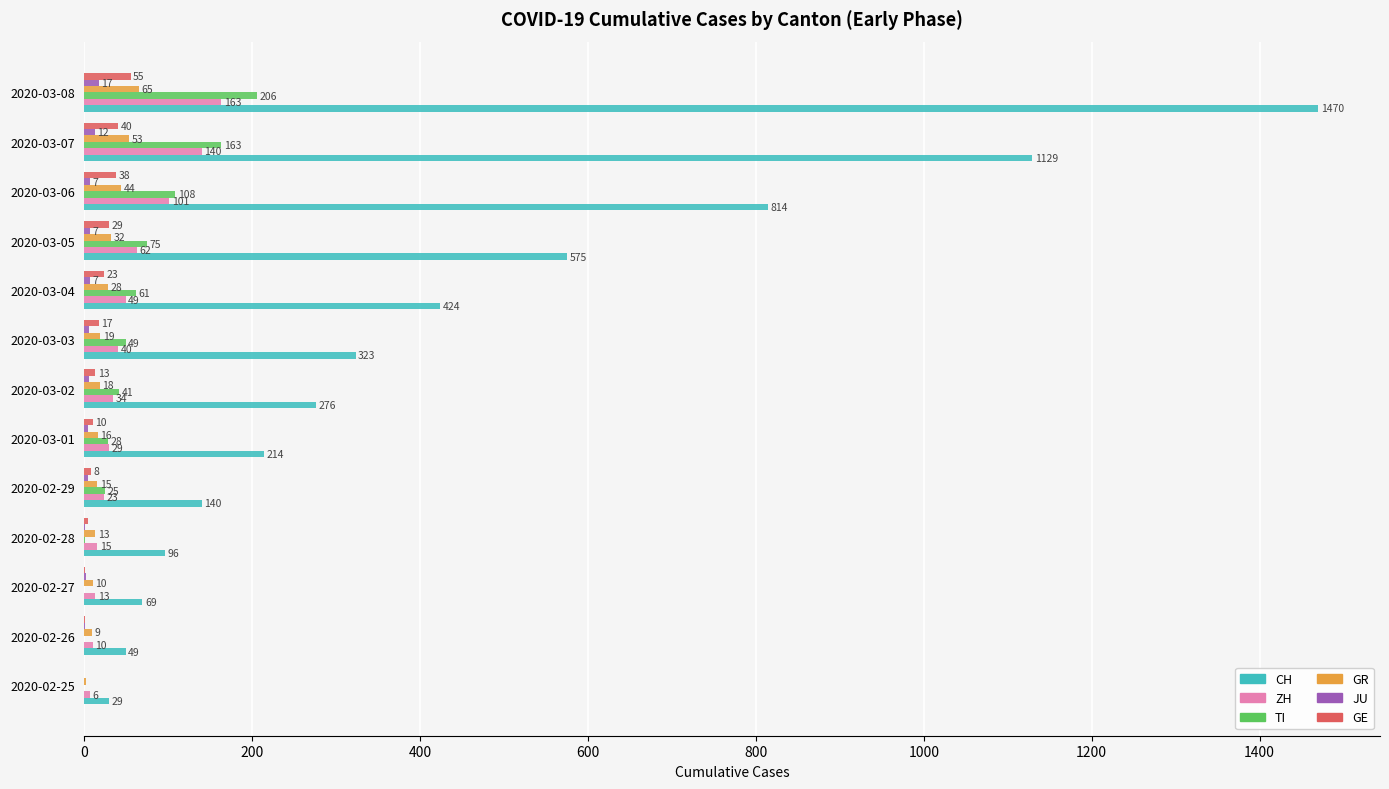

Which category has the highest value across all series?

2020-03-08